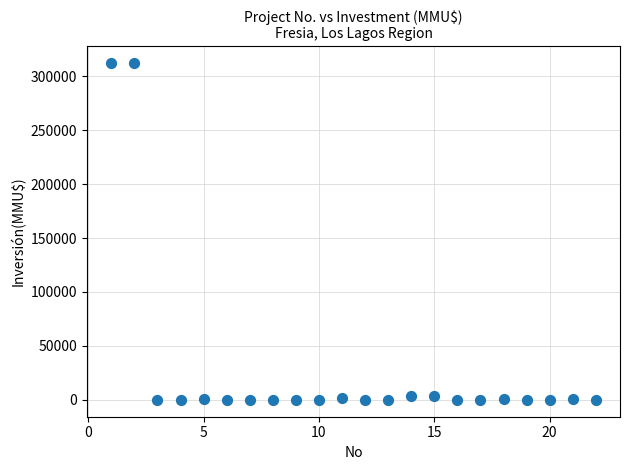

What is the range of Y values (max minus min)?

312000